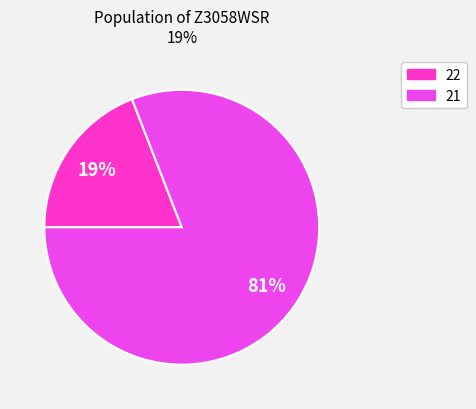

To the nearest percent, what is the difference between the largest and smallest slice percentages?

62%